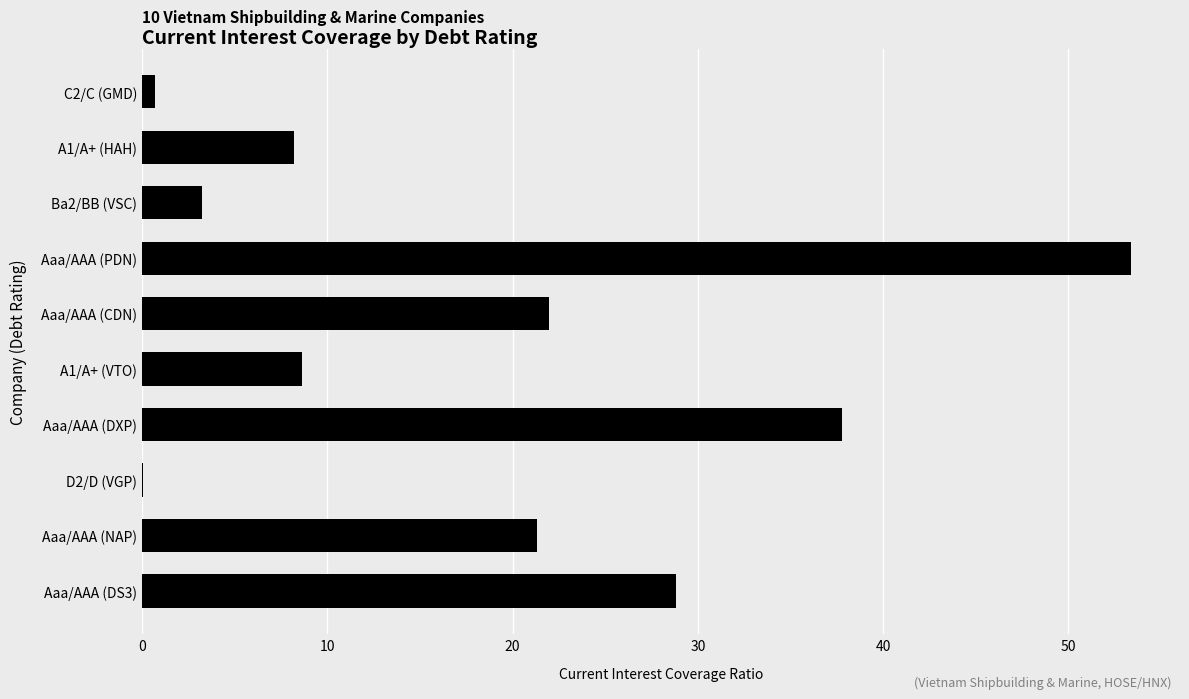

What is the sum of all values?

184.1